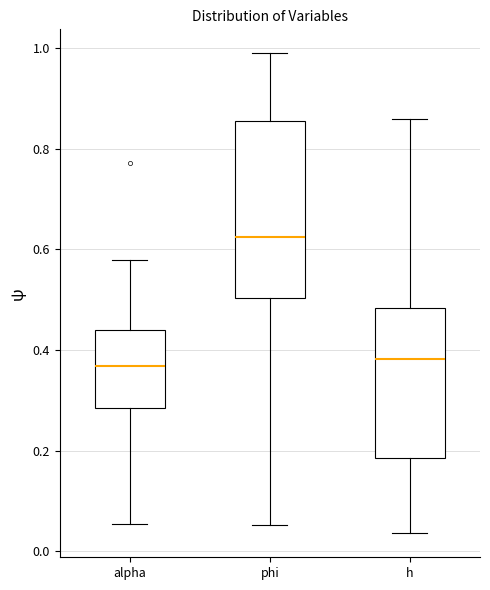

Which box is the tallest, from its lower edge to its upper edge?

phi